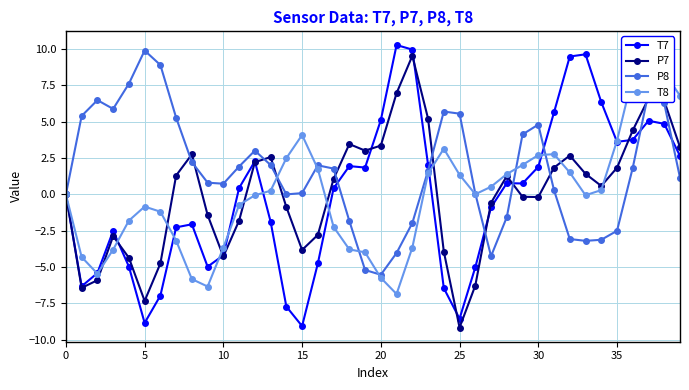

Reading left to right, list all the values displayed in this chart.

T7: 0.0	-6.3	-5.4	-2.5	-5.0	-8.8	-7.0	-2.3	-2.1	-5.0	-4.2	0.4	2.3	-1.9	-7.7	-9.1	-4.7	0.4	1.9	1.9	5.1	10.3	10.0	2.0	-6.4	-8.6	-5.0	-0.9	0.8	0.8	1.9	5.7	9.5	9.6	6.4	3.6	3.8	5.1	4.9	2.7
P7: -0.0	-6.4	-5.9	-2.9	-4.4	-7.3	-4.8	1.3	2.8	-1.4	-4.3	-1.8	2.2	2.6	-0.9	-3.8	-2.8	1.1	3.5	3.0	3.4	7.0	9.5	5.2	-3.9	-9.2	-6.3	-0.6	1.3	-0.2	-0.2	1.8	2.7	1.4	0.6	1.8	4.4	6.6	6.4	3.3
P8: -0.0	5.4	6.5	5.9	7.6	9.9	8.9	5.3	2.2	0.8	0.7	1.9	3.0	2.0	0.0	0.1	2.0	1.8	-1.8	-5.2	-5.5	-4.0	-2.0	1.6	5.7	5.6	0.1	-4.2	-1.6	4.1	4.8	0.3	-3.1	-3.2	-3.1	-2.5	1.8	7.0	6.3	1.1
T8: 0.0	-4.3	-5.4	-3.8	-1.8	-0.8	-1.2	-3.2	-5.8	-6.3	-3.7	-0.7	-0.1	0.3	2.5	4.1	1.8	-2.2	-3.8	-4.0	-5.7	-6.9	-3.7	1.4	3.1	1.3	0.0	0.5	1.4	2.0	2.7	2.8	1.5	-0.1	0.3	3.7	8.2	10.0	8.4	6.8